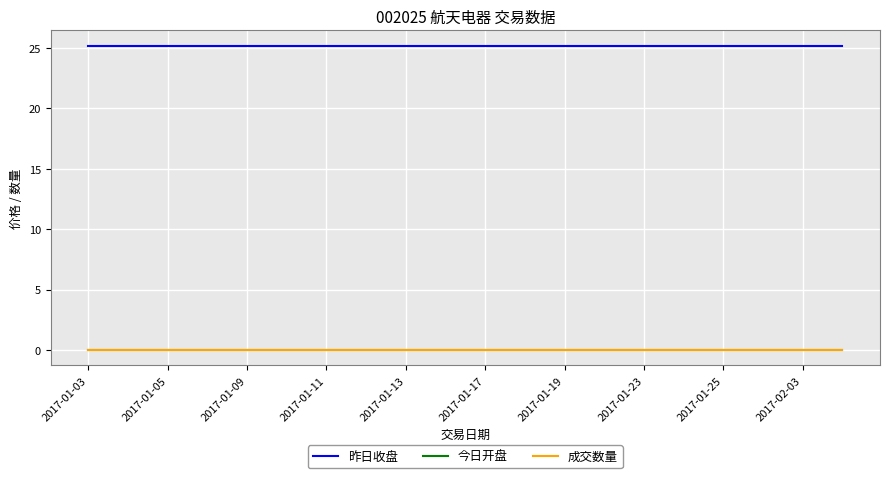

Where is 今日开盘 nearest to the value 0?

2017-01-03